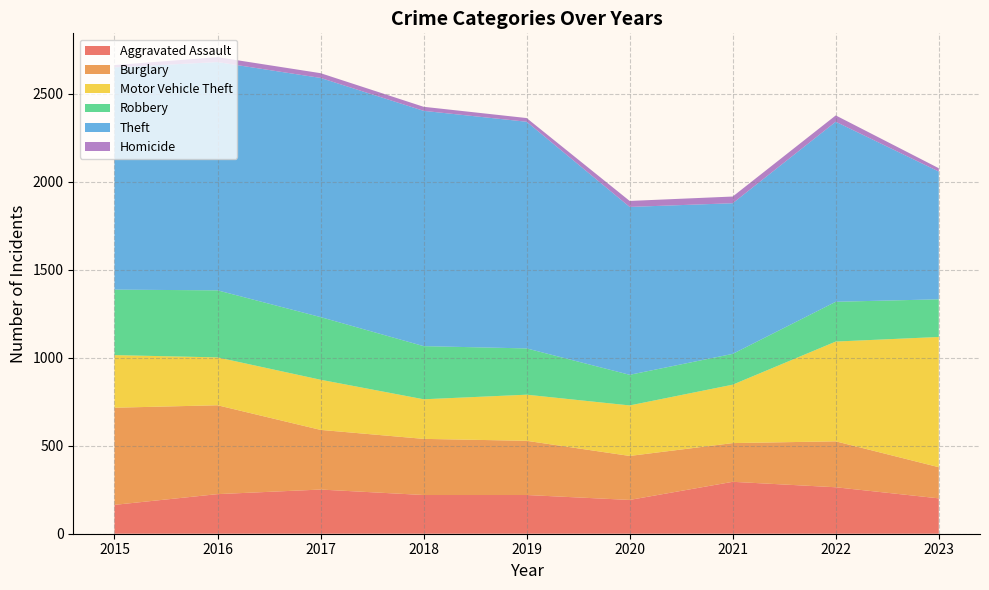

Reading left to right, what are all the values shown in this chart?

Aggravated Assault: 2015=164	2016=225	2017=251	2018=220	2019=220	2020=192	2021=295	2022=264	2023=201
Burglary: 2015=552	2016=505	2017=339	2018=319	2019=308	2020=250	2021=220	2022=261	2023=177
Motor Vehicle Theft: 2015=299	2016=272	2017=285	2018=225	2019=262	2020=287	2021=332	2022=567	2023=740
Robbery: 2015=372	2016=381	2017=356	2018=302	2019=263	2020=174	2021=175	2022=226	2023=214
Theft: 2015=1263	2016=1297	2017=1359	2018=1337	2019=1288	2020=954	2021=856	2022=1023	2023=726
Homicide: 2015=13	2016=28	2017=27	2018=23	2019=21	2020=34	2021=38	2022=36	2023=19